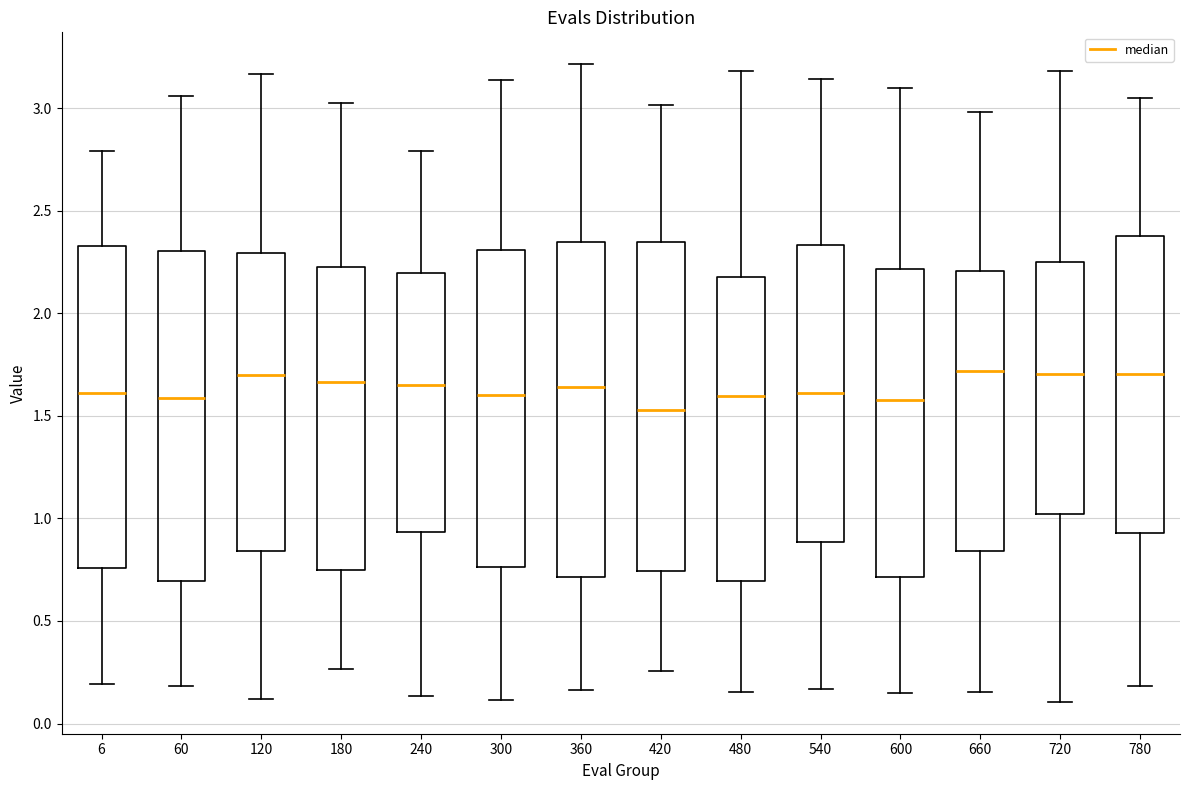

Reading left to right, read every box against the y-axis: the position of its median line, the range the box covers, and the ends of its whiskers. The values are not printed on the chart, so give them approximately, as read against the axis.

6: median 1.60, box 0.75 to 2.35, whiskers 0.20 to 2.80
60: median 1.60, box 0.70 to 2.30, whiskers 0.20 to 3.05
120: median 1.70, box 0.85 to 2.30, whiskers 0.10 to 3.15
180: median 1.65, box 0.75 to 2.25, whiskers 0.25 to 3.00
240: median 1.65, box 0.95 to 2.20, whiskers 0.15 to 2.80
300: median 1.60, box 0.75 to 2.30, whiskers 0.10 to 3.15
360: median 1.65, box 0.70 to 2.35, whiskers 0.15 to 3.20
420: median 1.55, box 0.75 to 2.35, whiskers 0.25 to 3.00
480: median 1.60, box 0.70 to 2.20, whiskers 0.15 to 3.20
540: median 1.60, box 0.90 to 2.35, whiskers 0.15 to 3.15
600: median 1.60, box 0.70 to 2.20, whiskers 0.15 to 3.10
660: median 1.70, box 0.85 to 2.20, whiskers 0.15 to 3.00
720: median 1.70, box 1.00 to 2.25, whiskers 0.10 to 3.20
780: median 1.70, box 0.95 to 2.35, whiskers 0.20 to 3.05